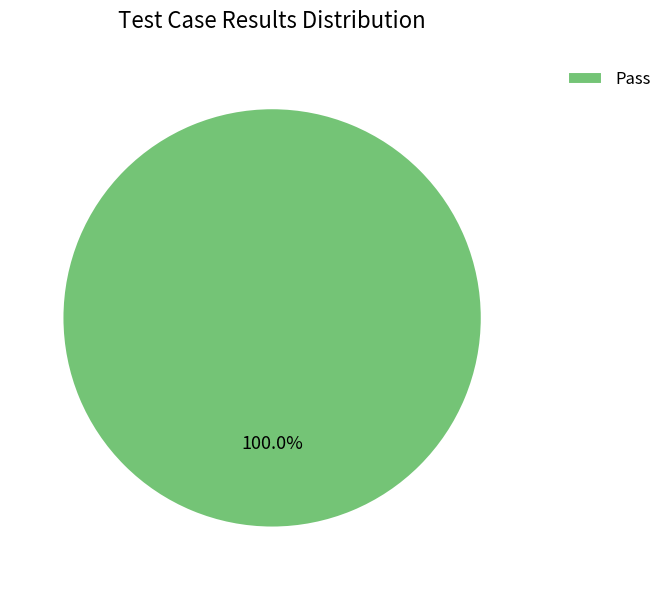

Does any single category account for the majority?

Yes